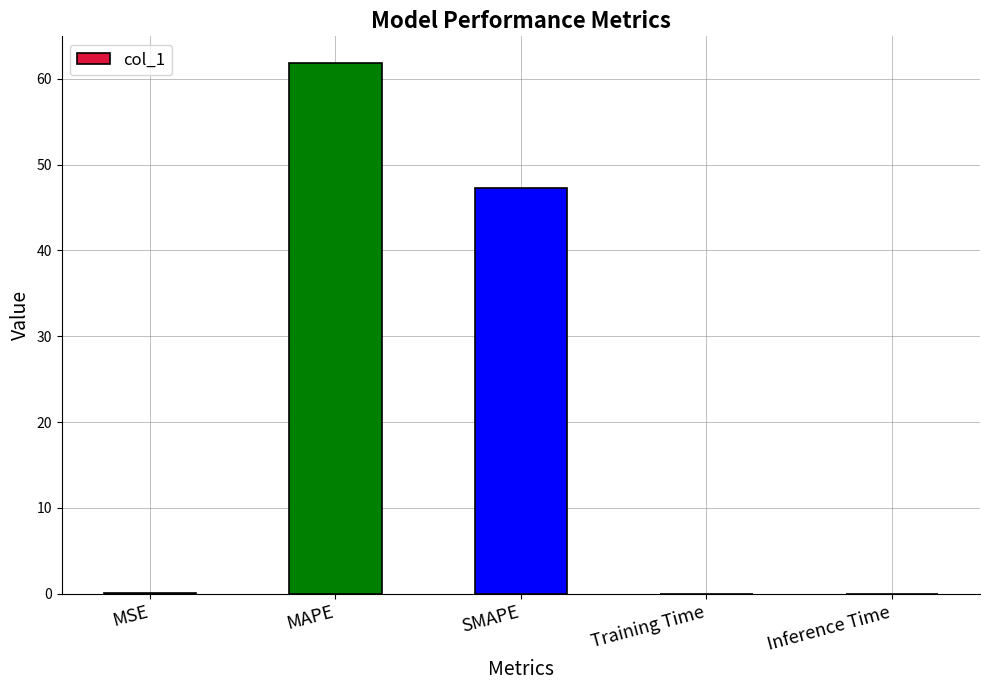

What is the greatest value displayed?

61.9